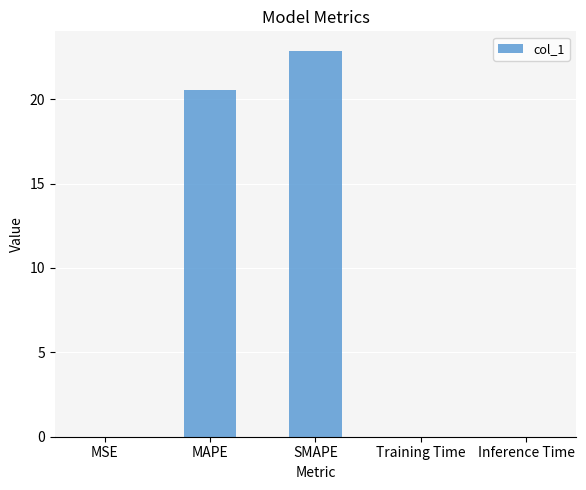

What is the greatest value displayed?

22.9